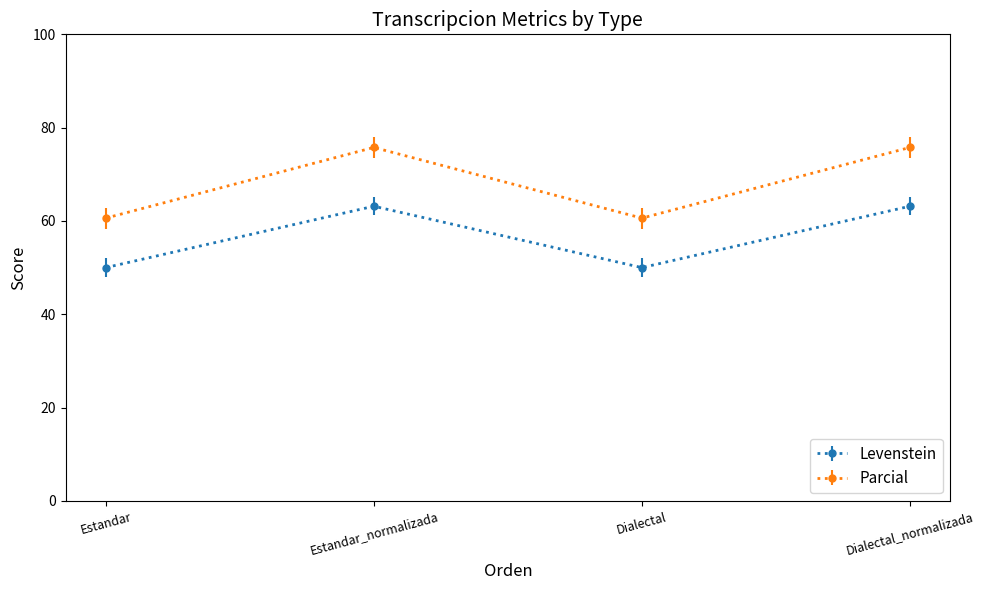

True or false: Parcial has a value of 75.8 at Estandar_normalizada.

True